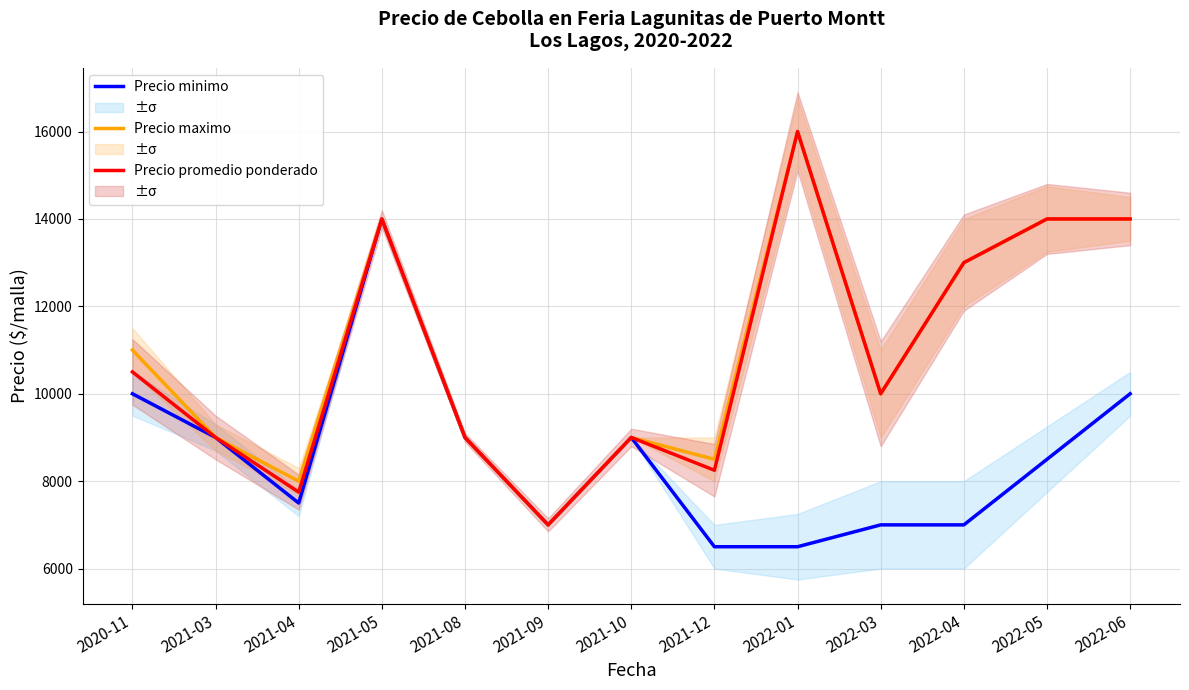

What is the lowest value of the Precio minimo series?

6500